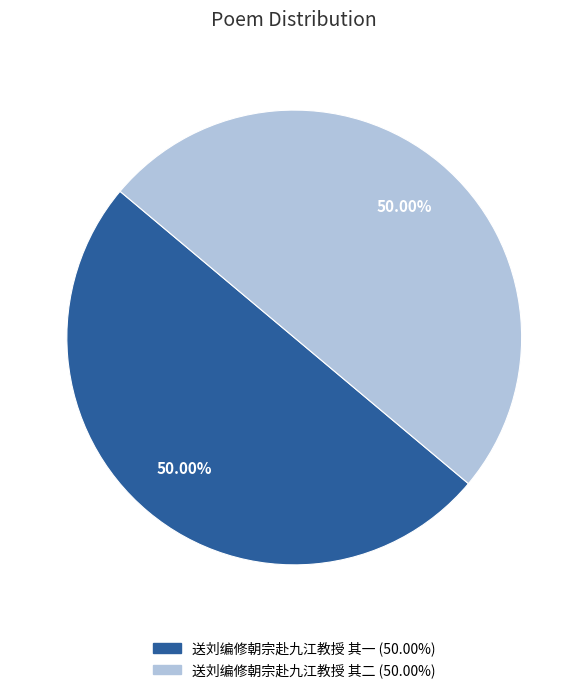

What is the ratio of the value at 送刘编修朝宗赴九江教授 其一 to the value at 送刘编修朝宗赴九江教授 其二?

1.0